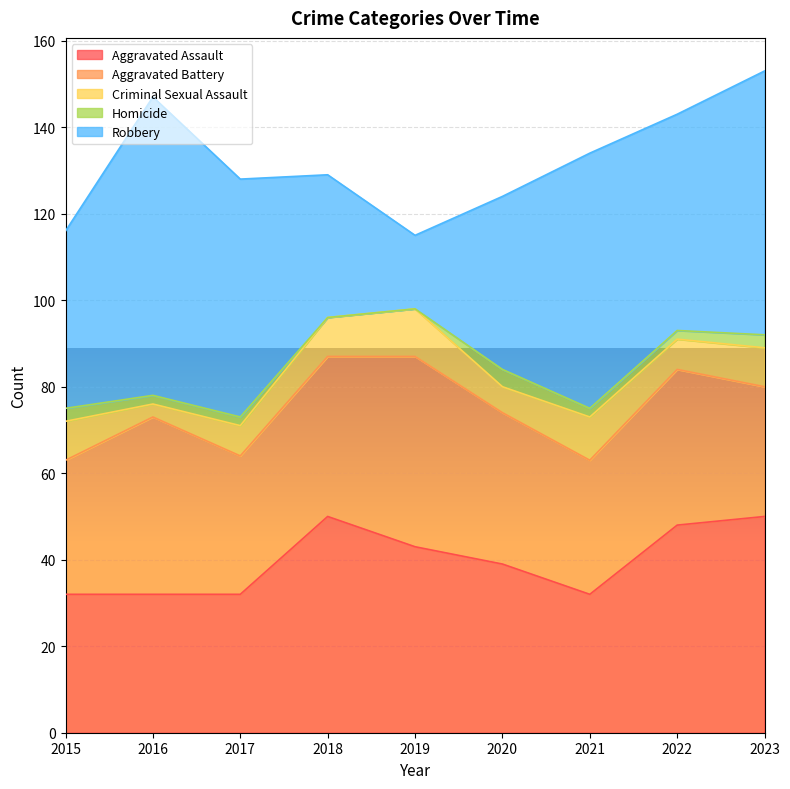

Reading left to right, list all the values displayed in this chart.

Aggravated Assault: 2015=32	2016=32	2017=32	2018=50	2019=43	2020=39	2021=32	2022=48	2023=50
Aggravated Battery: 2015=31	2016=41	2017=32	2018=37	2019=44	2020=35	2021=31	2022=36	2023=30
Criminal Sexual Assault: 2015=9	2016=3	2017=7	2018=9	2019=11	2020=6	2021=10	2022=7	2023=9
Homicide: 2015=3	2016=2	2017=2	2018=0	2019=0	2020=4	2021=2	2022=2	2023=3
Robbery: 2015=41	2016=69	2017=55	2018=33	2019=17	2020=40	2021=59	2022=50	2023=61